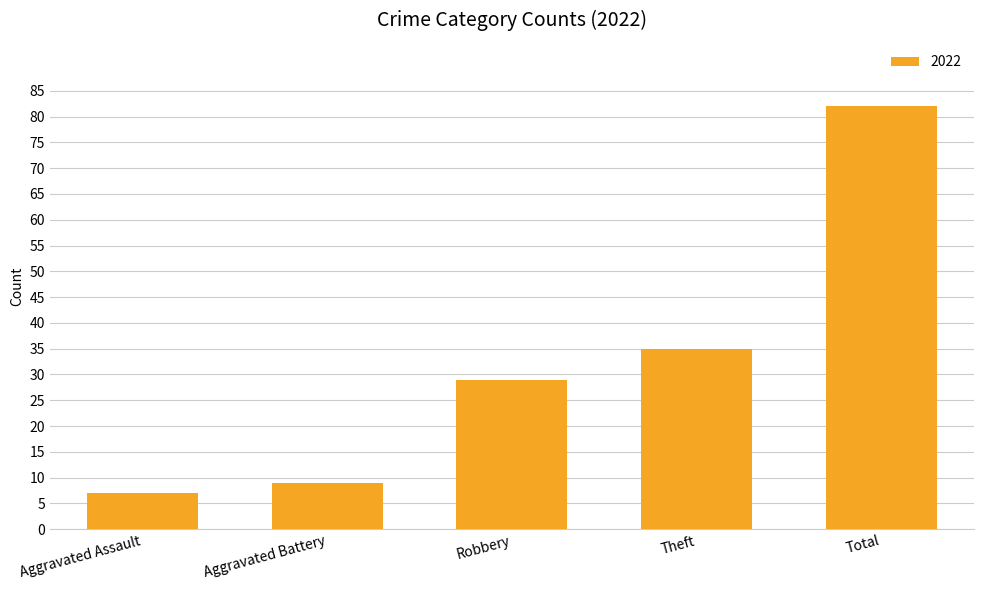

What is the sum of all values?

162